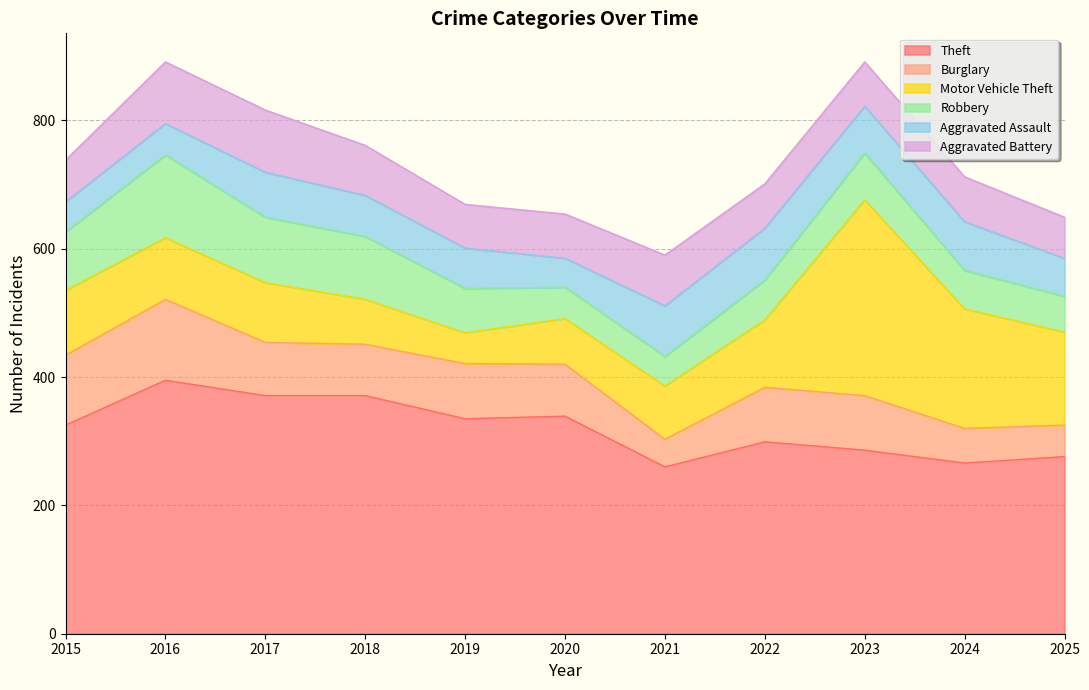

What is the difference between the Theft values at 2020 and 2024?

73